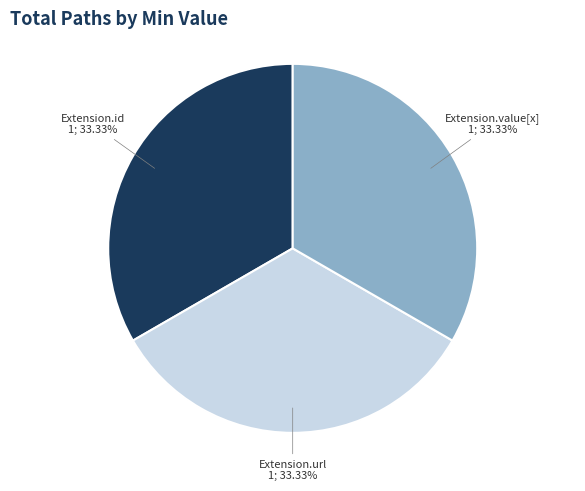

Is there a majority slice in this chart?

No